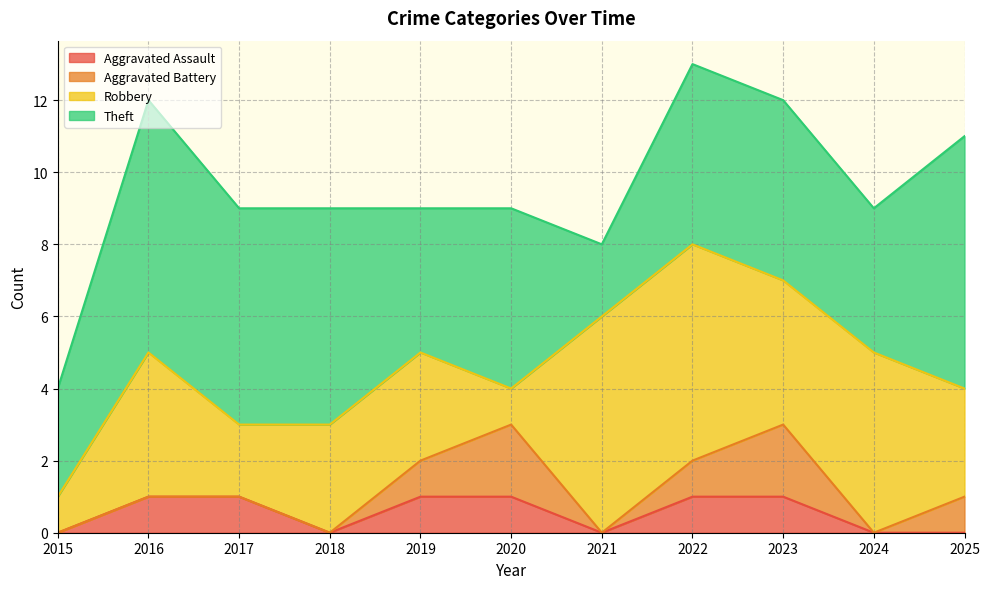

In Theft, how many points are lower than both neighbors (excluding endpoints)?

3